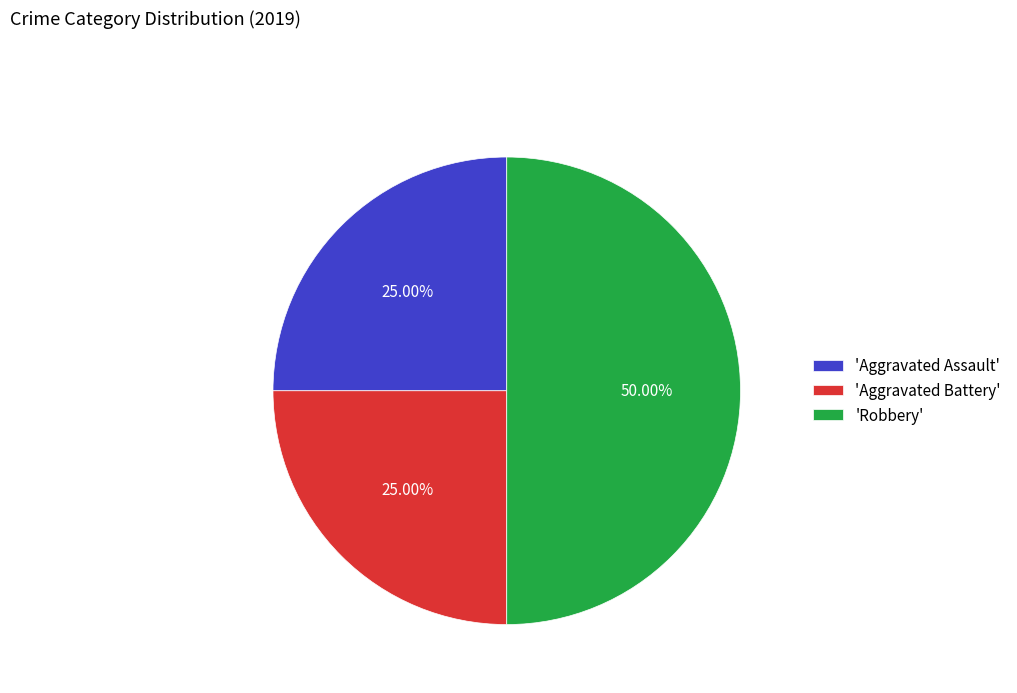

Which category has the biggest portion of the pie?

'Robbery'